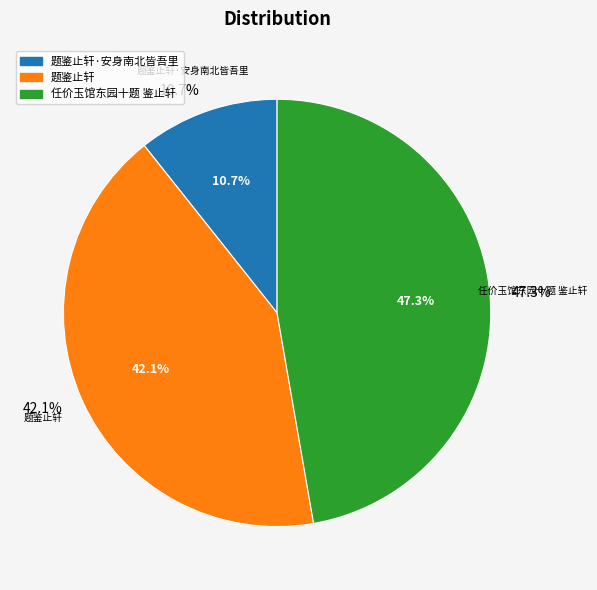

Do 题鉴止轩·安身南北皆吾里 and 任价玉馆东园十题 鉴止轩 together represent more than half of the pie?

Yes